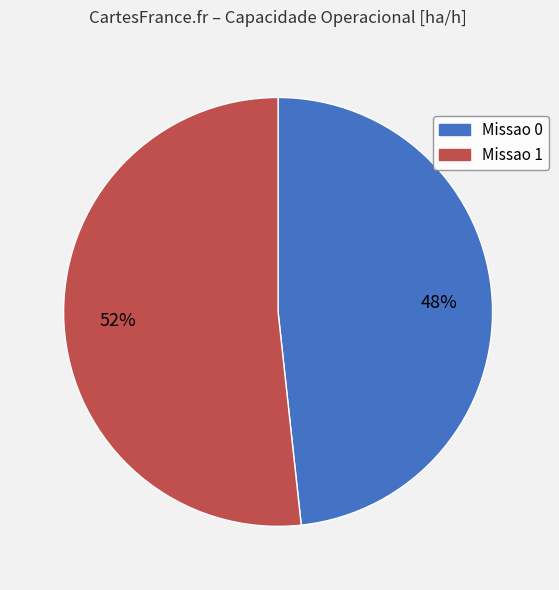

Which category has the smallest portion of the pie?

Missao 0